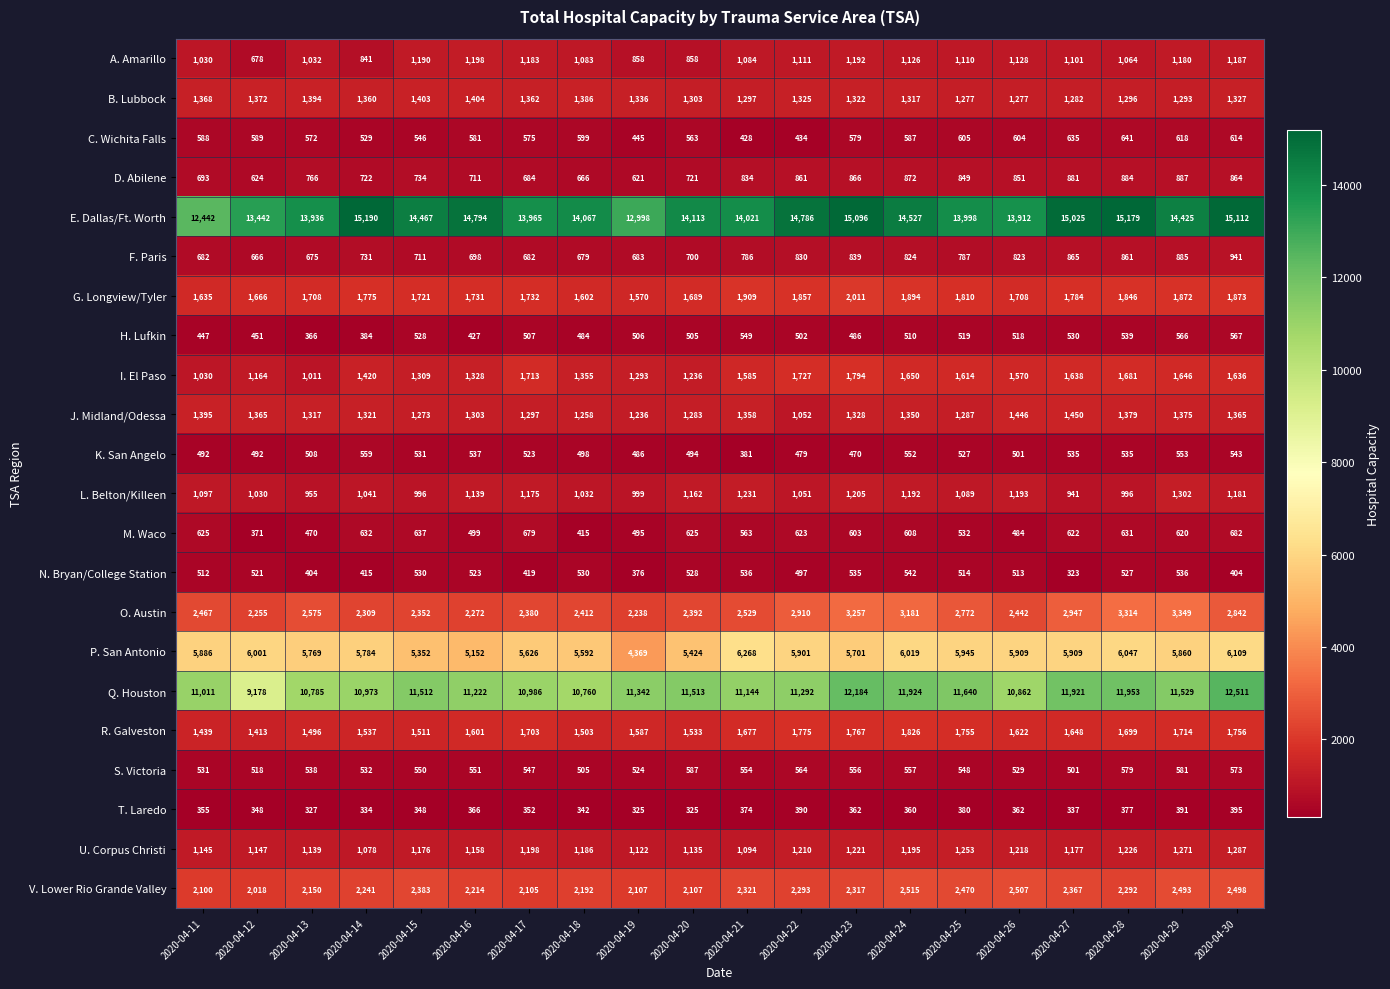

How many data points does each series have?

20